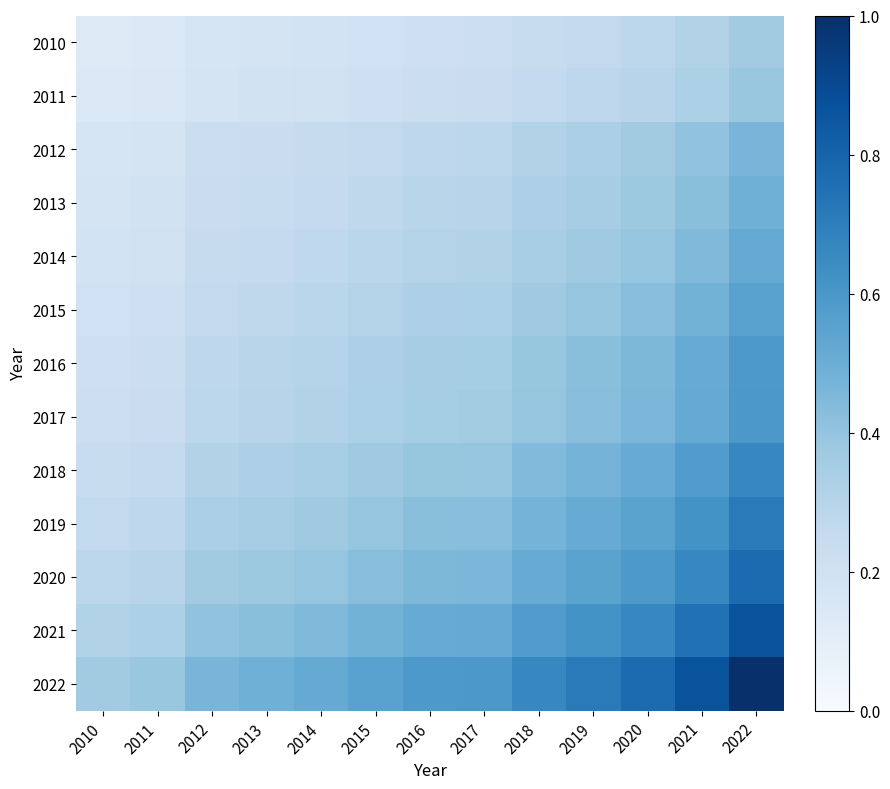

Reading left to right, extract all data points from this chart.

2010: 2010=0.1	2011=0.1	2012=0.2	2013=0.2	2014=0.2	2015=0.2	2016=0.2	2017=0.2	2018=0.2	2019=0.3	2020=0.3	2021=0.3	2022=0.4
2011: 2010=0.1	2011=0.1	2012=0.2	2013=0.2	2014=0.2	2015=0.2	2016=0.2	2017=0.2	2018=0.3	2019=0.3	2020=0.3	2021=0.3	2022=0.4
2012: 2010=0.2	2011=0.2	2012=0.2	2013=0.2	2014=0.2	2015=0.3	2016=0.3	2017=0.3	2018=0.3	2019=0.3	2020=0.4	2021=0.4	2022=0.5
2013: 2010=0.2	2011=0.2	2012=0.2	2013=0.2	2014=0.3	2015=0.3	2016=0.3	2017=0.3	2018=0.3	2019=0.4	2020=0.4	2021=0.4	2022=0.5
2014: 2010=0.2	2011=0.2	2012=0.2	2013=0.3	2014=0.3	2015=0.3	2016=0.3	2017=0.3	2018=0.3	2019=0.4	2020=0.4	2021=0.4	2022=0.5
2015: 2010=0.2	2011=0.2	2012=0.3	2013=0.3	2014=0.3	2015=0.3	2016=0.3	2017=0.3	2018=0.4	2019=0.4	2020=0.4	2021=0.5	2022=0.6
2016: 2010=0.2	2011=0.2	2012=0.3	2013=0.3	2014=0.3	2015=0.3	2016=0.3	2017=0.4	2018=0.4	2019=0.4	2020=0.5	2021=0.5	2022=0.6
2017: 2010=0.2	2011=0.2	2012=0.3	2013=0.3	2014=0.3	2015=0.3	2016=0.4	2017=0.4	2018=0.4	2019=0.4	2020=0.5	2021=0.5	2022=0.6
2018: 2010=0.2	2011=0.3	2012=0.3	2013=0.3	2014=0.3	2015=0.4	2016=0.4	2017=0.4	2018=0.4	2019=0.5	2020=0.5	2021=0.6	2022=0.7
2019: 2010=0.3	2011=0.3	2012=0.3	2013=0.4	2014=0.4	2015=0.4	2016=0.4	2017=0.4	2018=0.5	2019=0.5	2020=0.5	2021=0.6	2022=0.7
2020: 2010=0.3	2011=0.3	2012=0.4	2013=0.4	2014=0.4	2015=0.4	2016=0.5	2017=0.5	2018=0.5	2019=0.5	2020=0.6	2021=0.7	2022=0.8
2021: 2010=0.3	2011=0.3	2012=0.4	2013=0.4	2014=0.4	2015=0.5	2016=0.5	2017=0.5	2018=0.6	2019=0.6	2020=0.7	2021=0.7	2022=0.9
2022: 2010=0.4	2011=0.4	2012=0.5	2013=0.5	2014=0.5	2015=0.6	2016=0.6	2017=0.6	2018=0.7	2019=0.7	2020=0.8	2021=0.9	2022=1.0